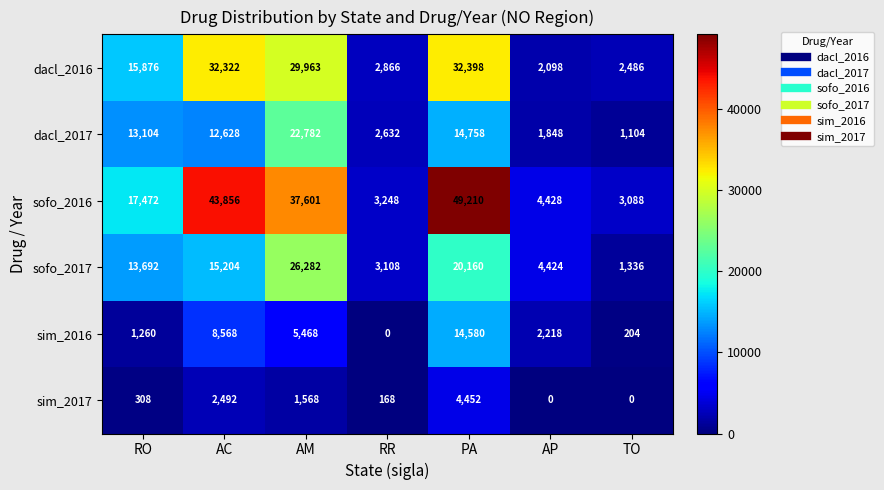

How many positive values does the sim_2016 series have?

6